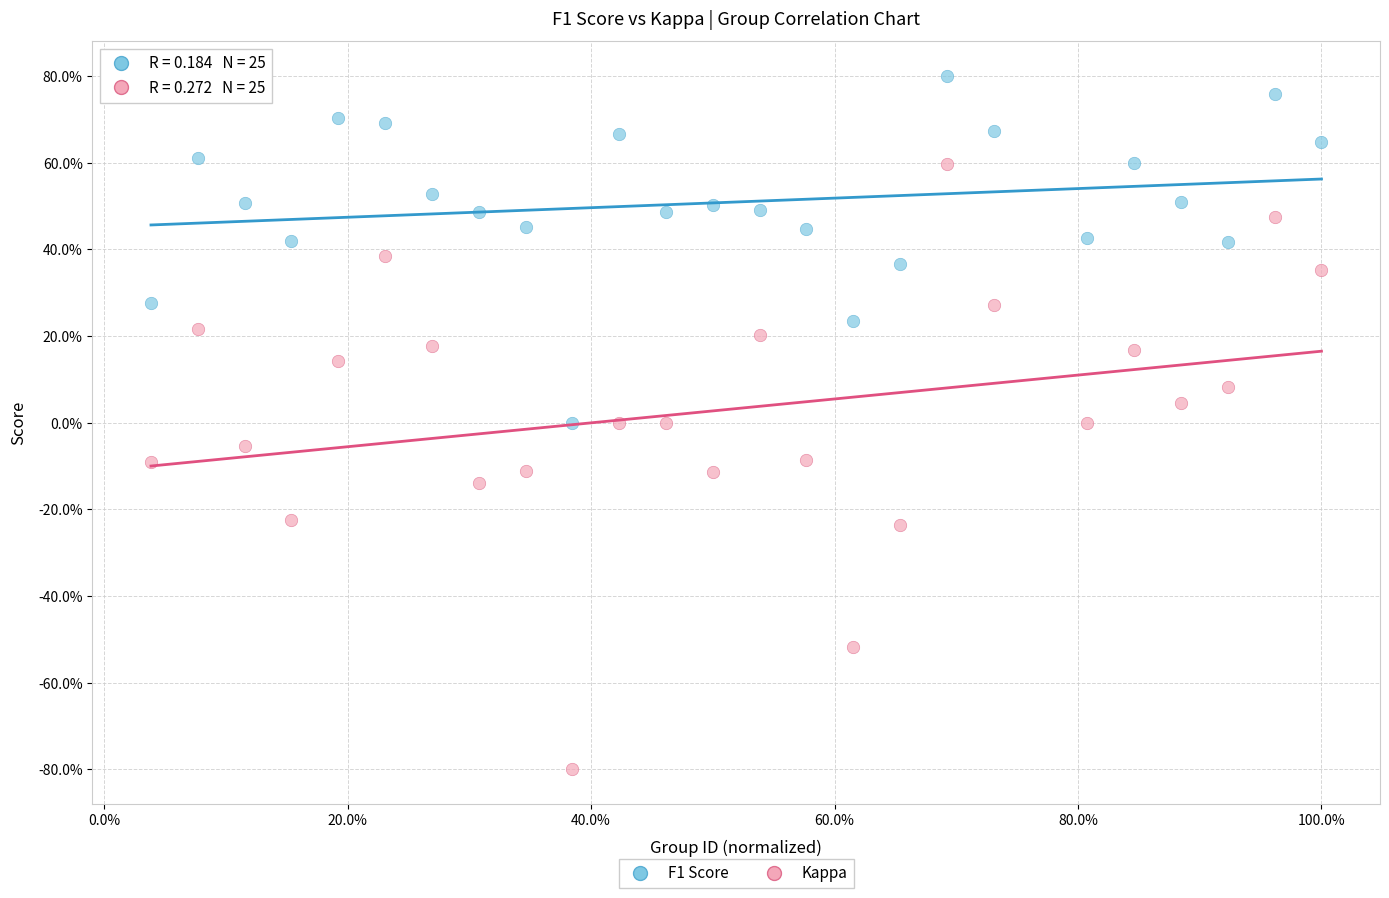

What are all the series names shown in the legend?

F1 Score, Kappa